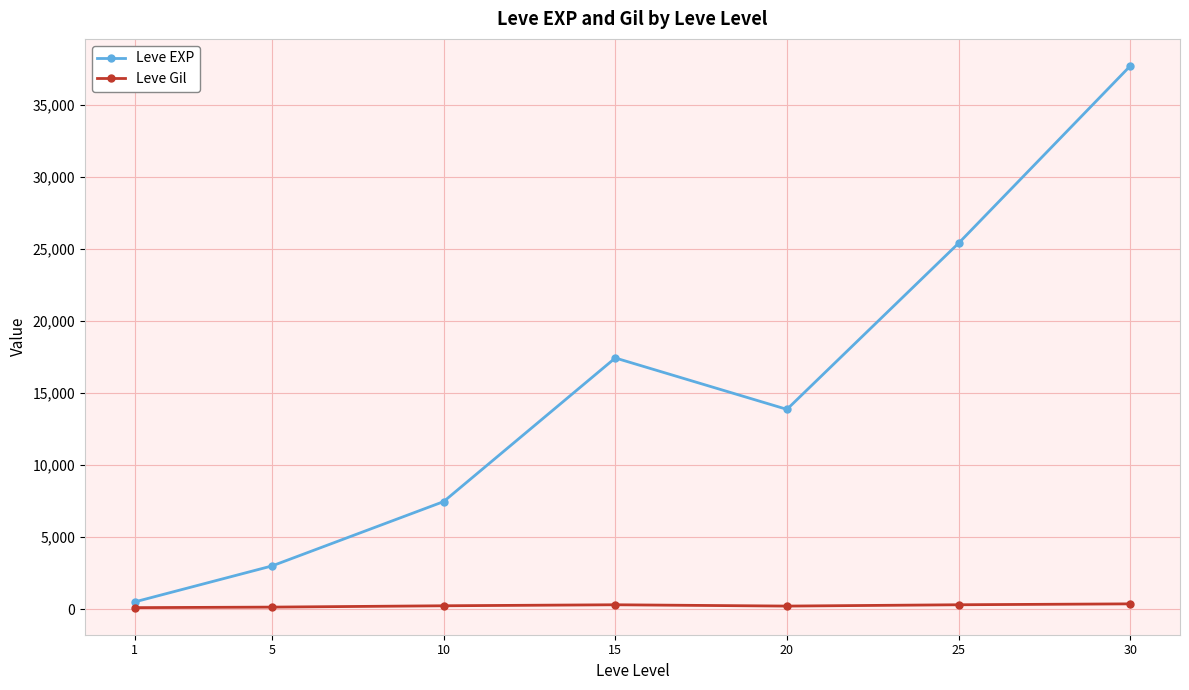

How many data points in Leve EXP are less than 13876?

3